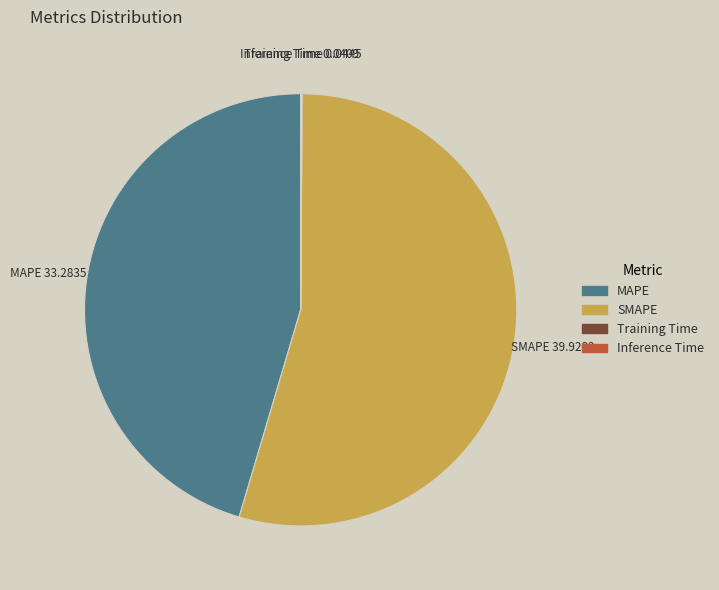

True or false: SMAPE accounts for 45% of the total.

False